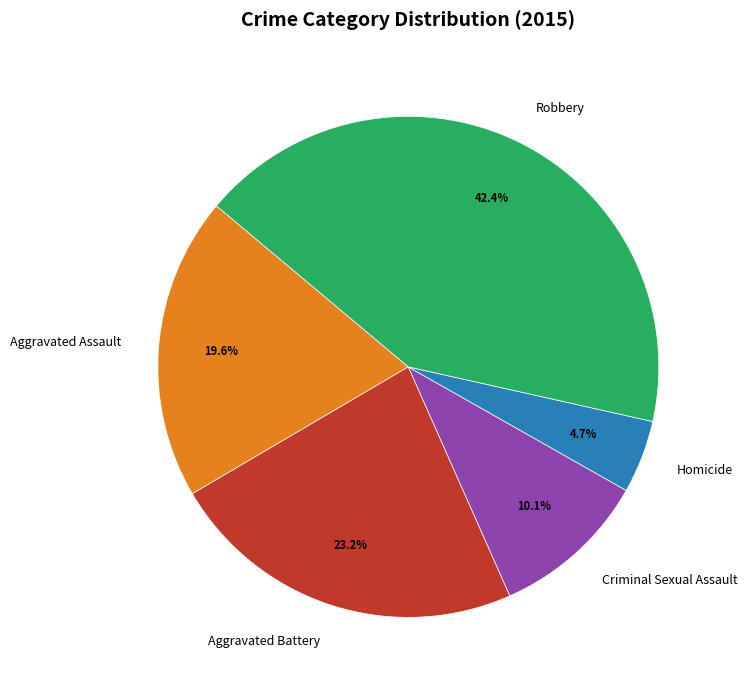

What percentage is the Aggravated Assault slice, to the nearest percent?

20%